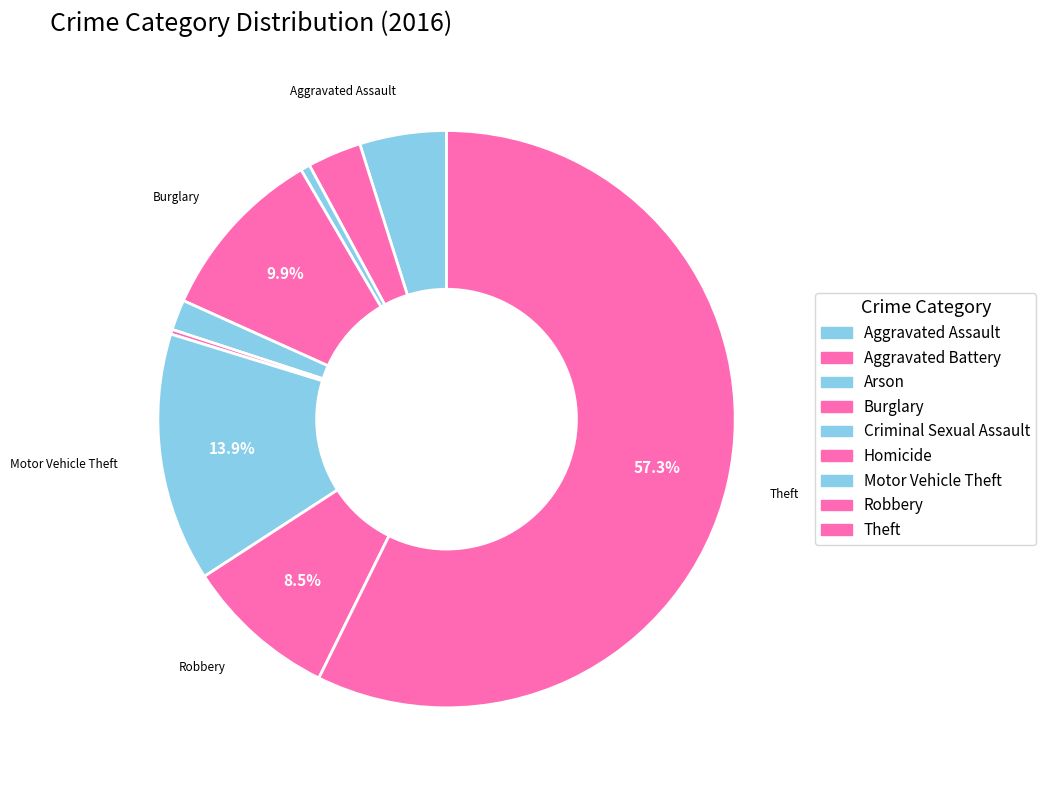

How many slices are in this pie chart?

9